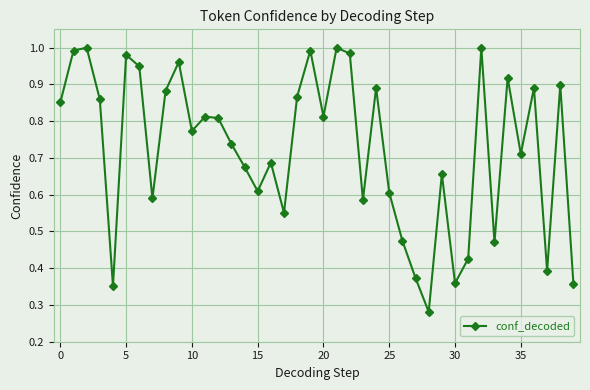

How many interior local peaks (higher than both neighbors) does the data have?

13